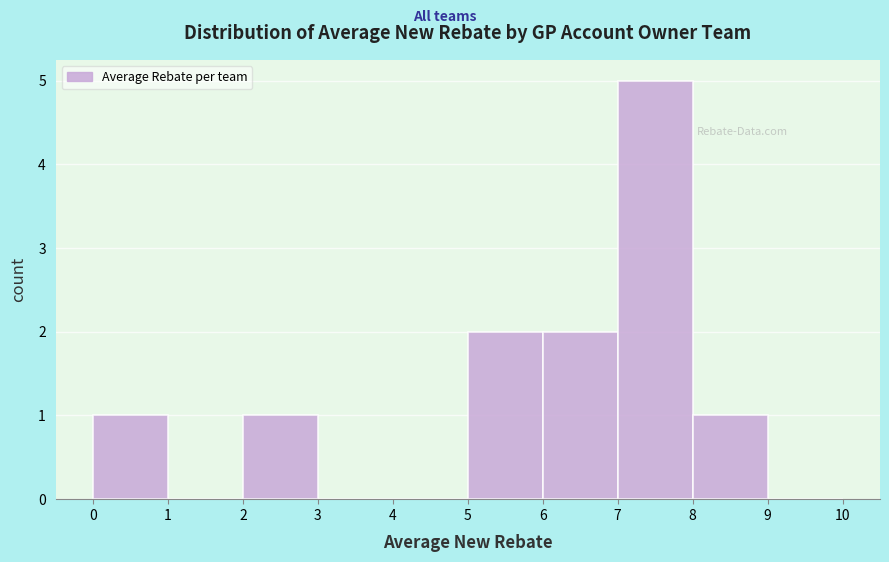

How tall is the bar that spans 7 to 8 on the x-axis? The values are not printed on the chart, so give them approximately, as read against the axis.

5